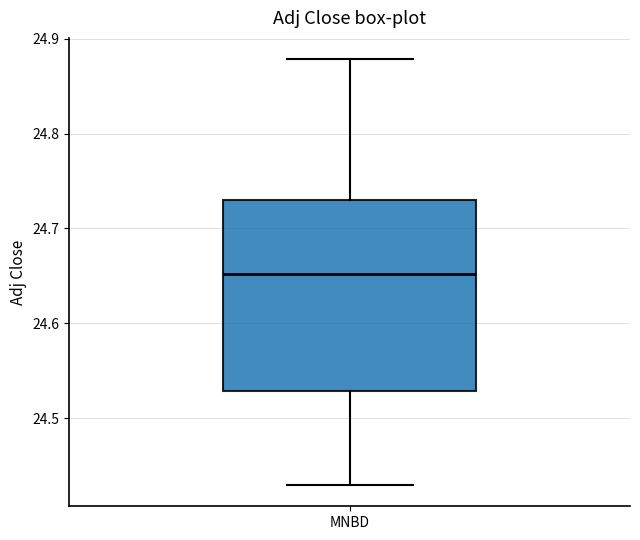

Read this box plot against the y-axis: the position of the median line, the range covered by the box, and the ends of both whiskers. The values are not printed on the chart, so give them approximately, as read against the axis.

median 24.65, box 24.53 to 24.73, whiskers 24.43 to 24.88